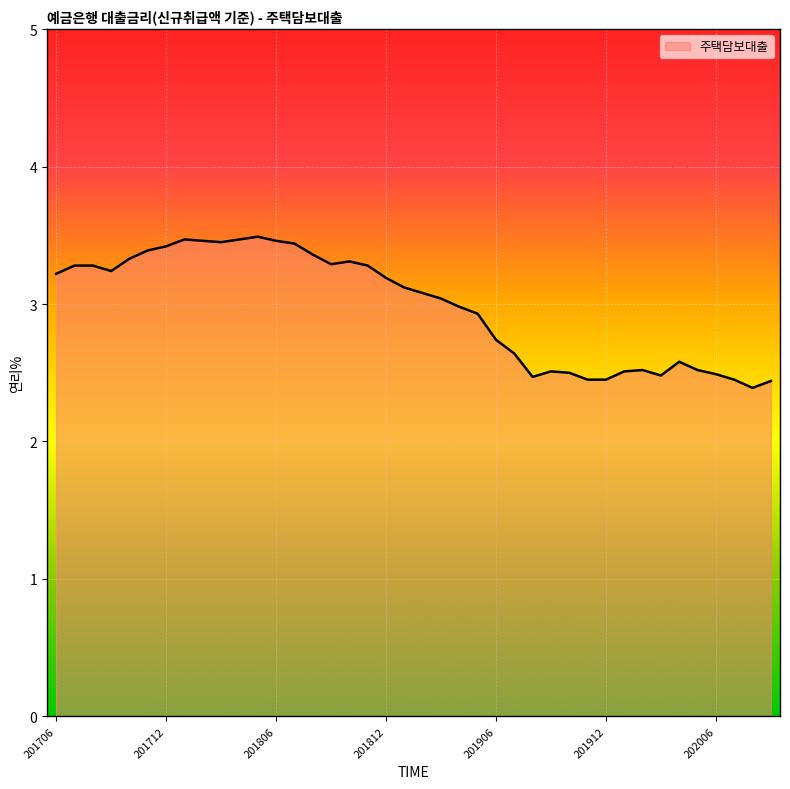

What is the smallest value displayed?

2.4